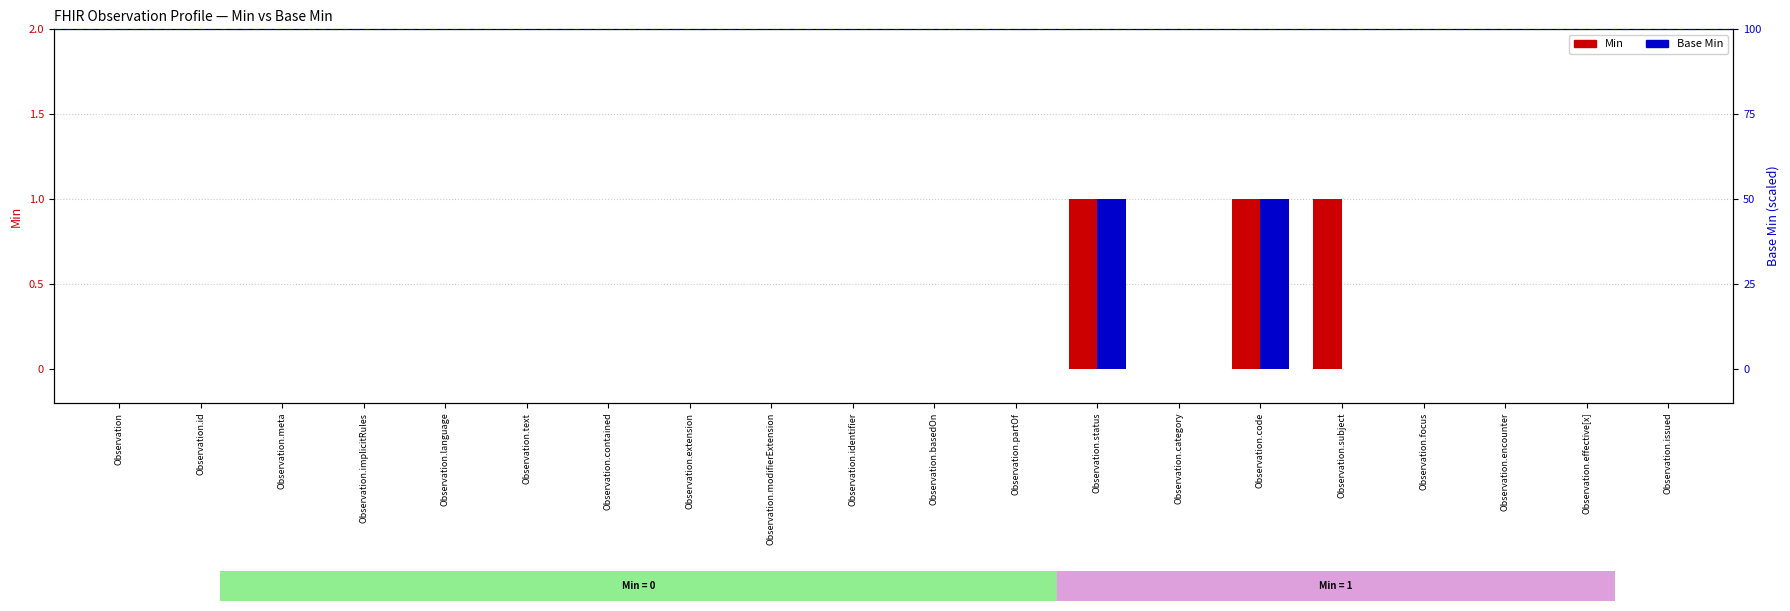

What is the label of the 20th bar from the left?

Observation.issued